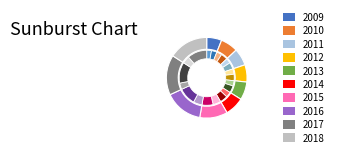

Does 2017 account for over 50% of the chart?

No